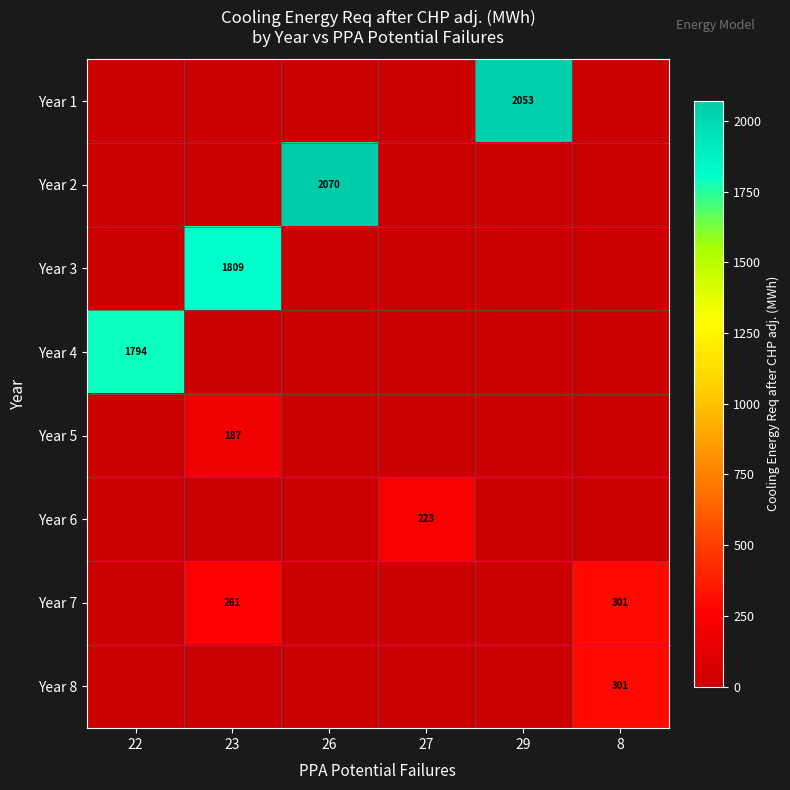

Is it true that Year 7 equals 301 at 8?

True